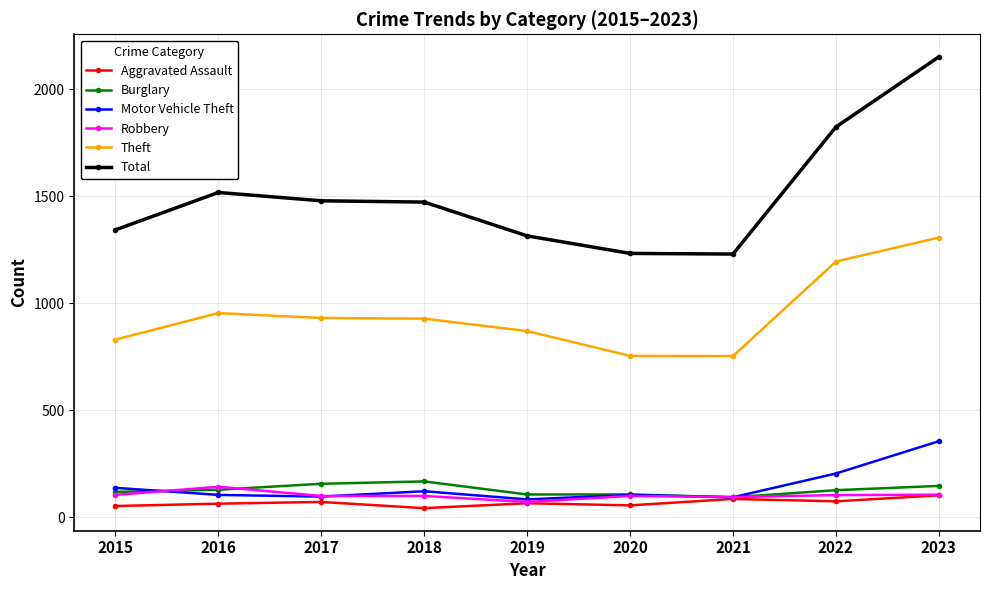

What is the difference between the second highest and second lowest values in the Robbery series?

11